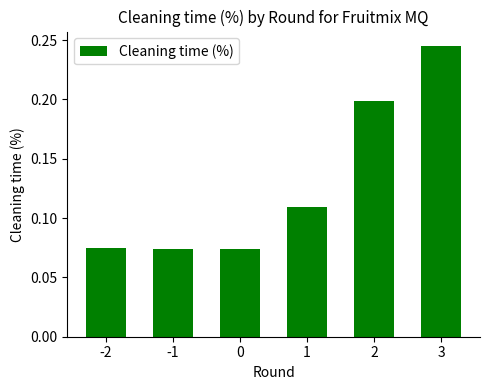

The chart shows a value of 0.2 at 2. True or false?

True